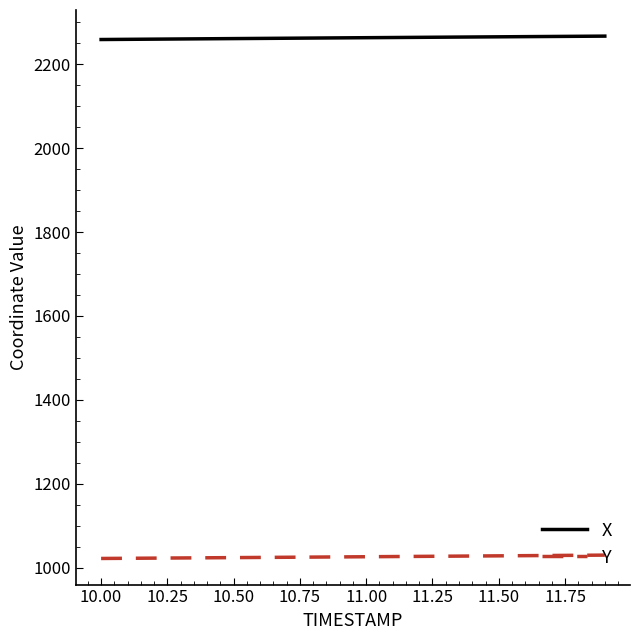

True or false: Y and X cross at least once.

False